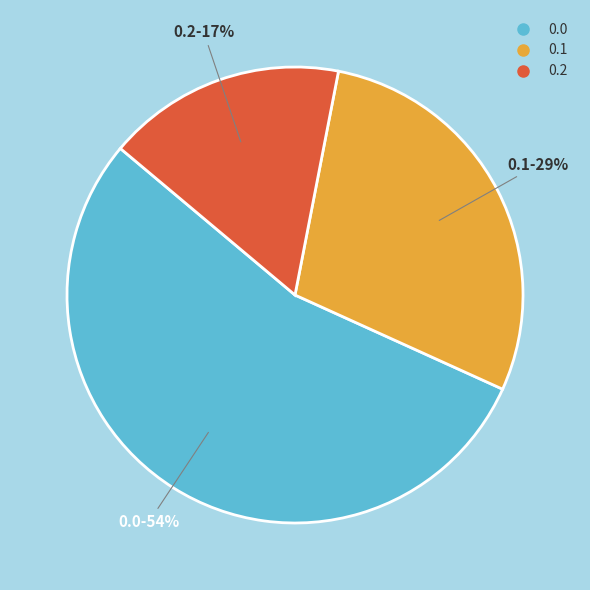

Is there a majority slice in this chart?

Yes